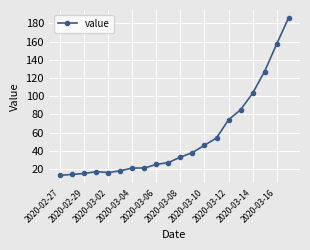

What is the minimum value shown in the chart?

13